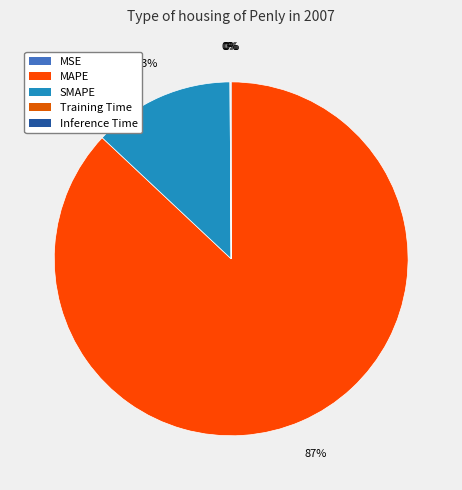

The Inference Time slice represents 9% of the pie. True or false?

False